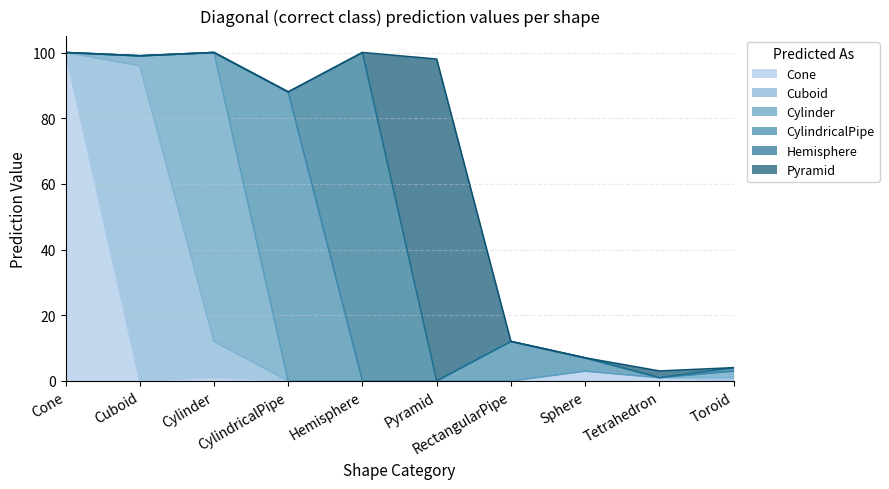

Which series has the largest total across all categories?

Cuboid